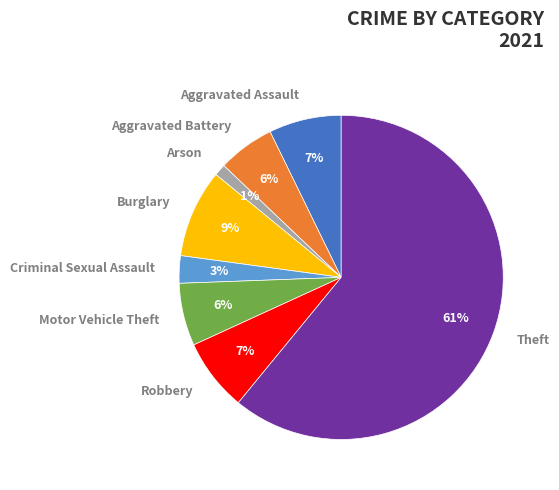

Which category has the smallest portion of the pie?

Arson